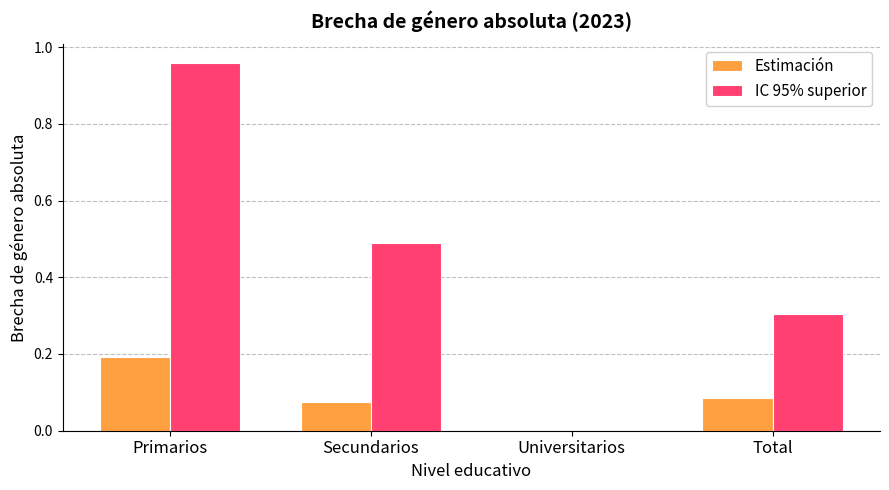

At which category does the chart reach its peak across all series?

Primarios